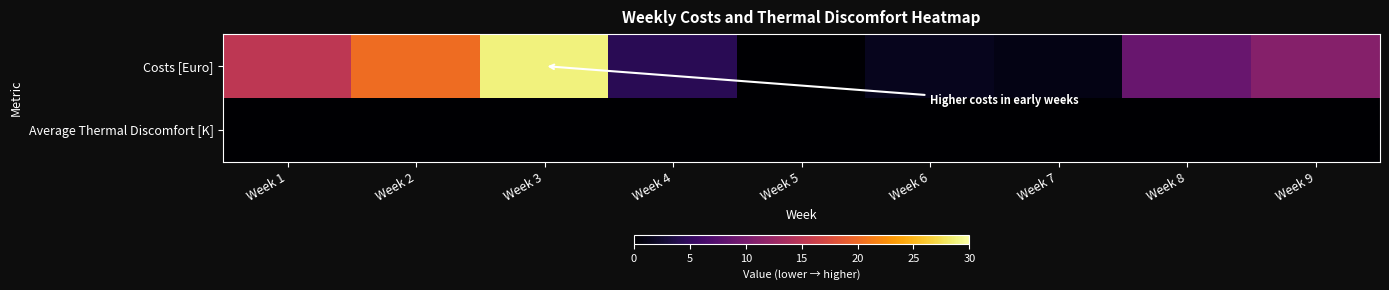

At which category is the sum across all series the highest?

Week 3